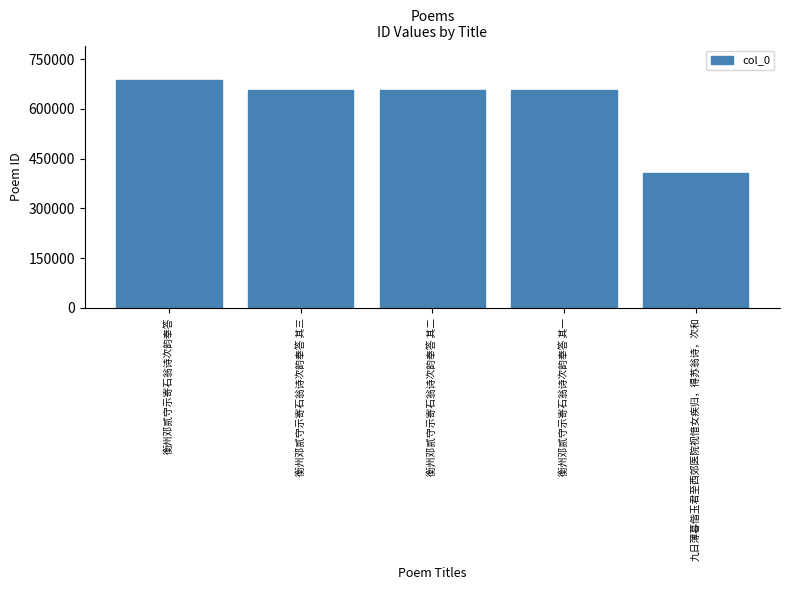

The value at 衡州邓贰守示寄石翁诗次韵奉答 其一 is 1092364. True or false?

False